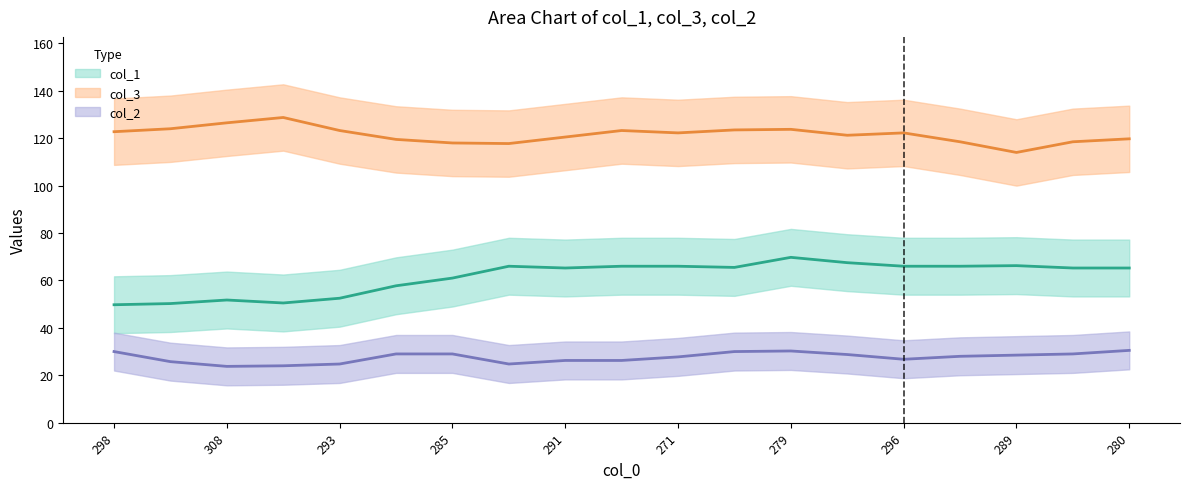

What is the difference between the col_3 values at 8 and 2?

3